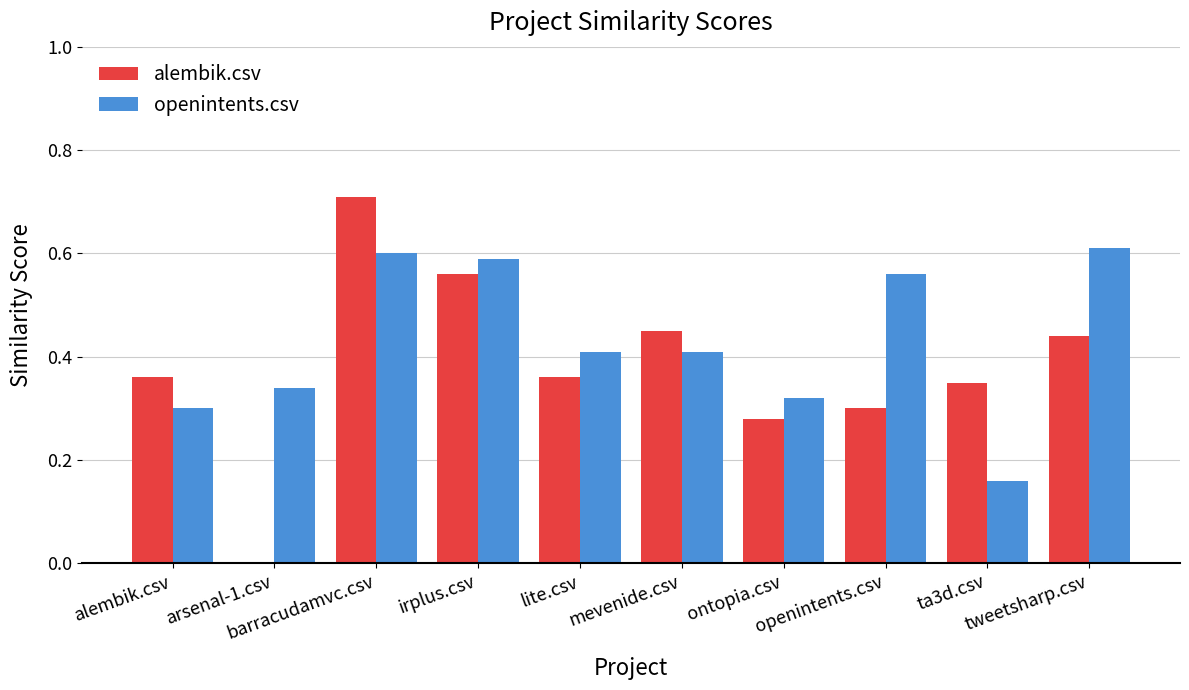

How many data points does each series have?

10